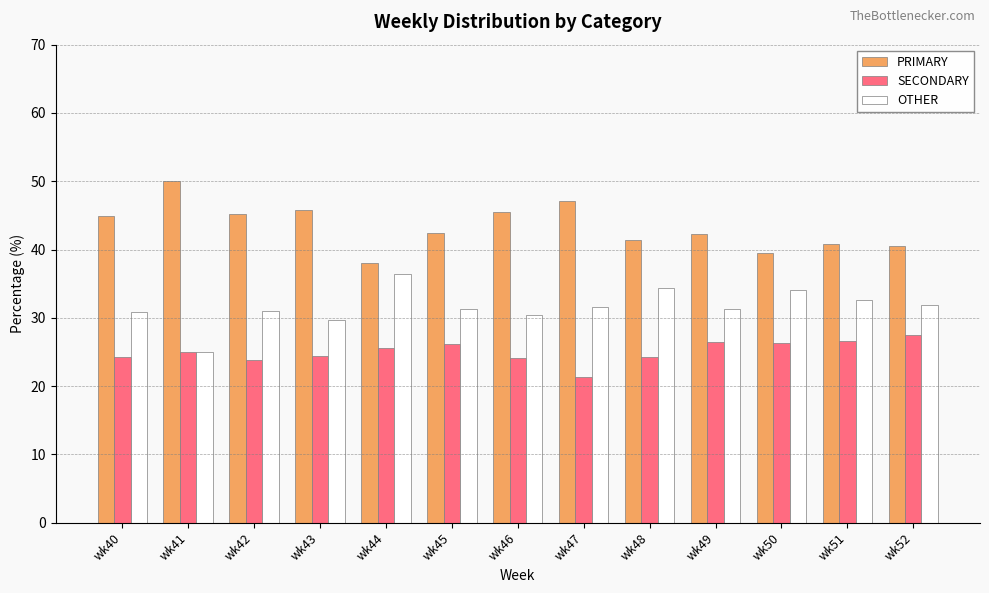

At how many categories does at least one series exceed 31?

13